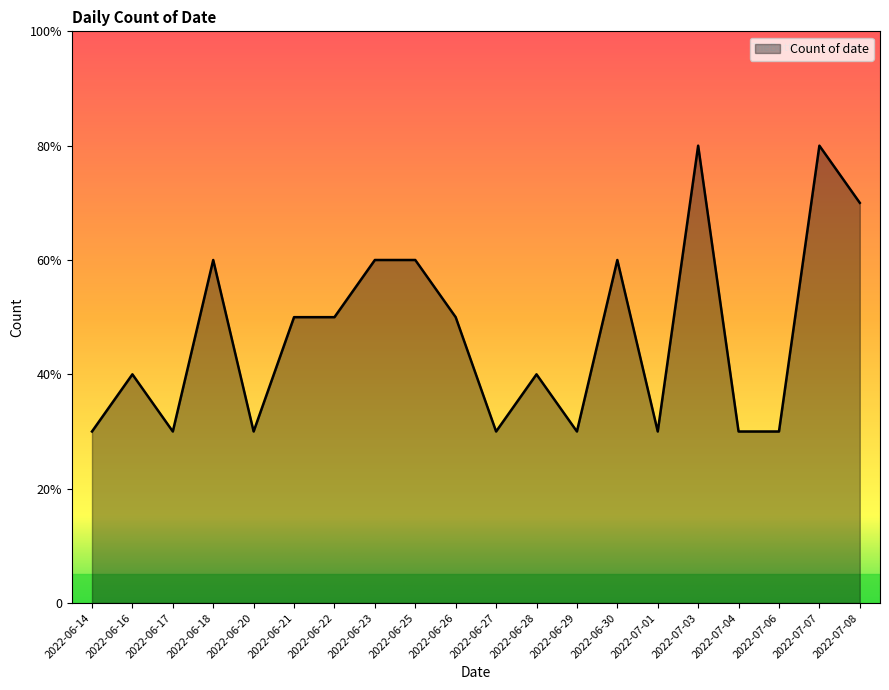

How many points are higher than both their immediate neighbors (excluding endpoints)?

6